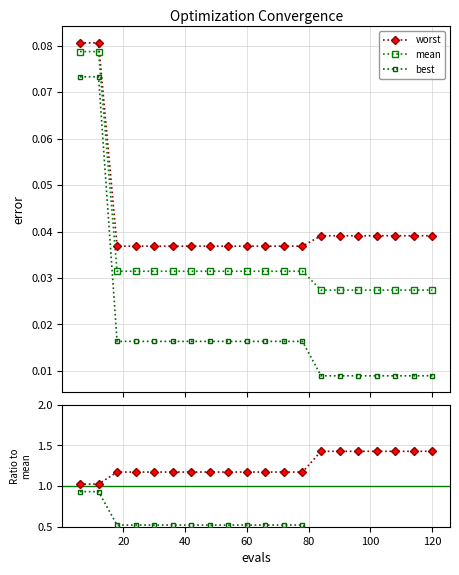

What is the difference between the maximum and second lowest values in the mean series?

0.1